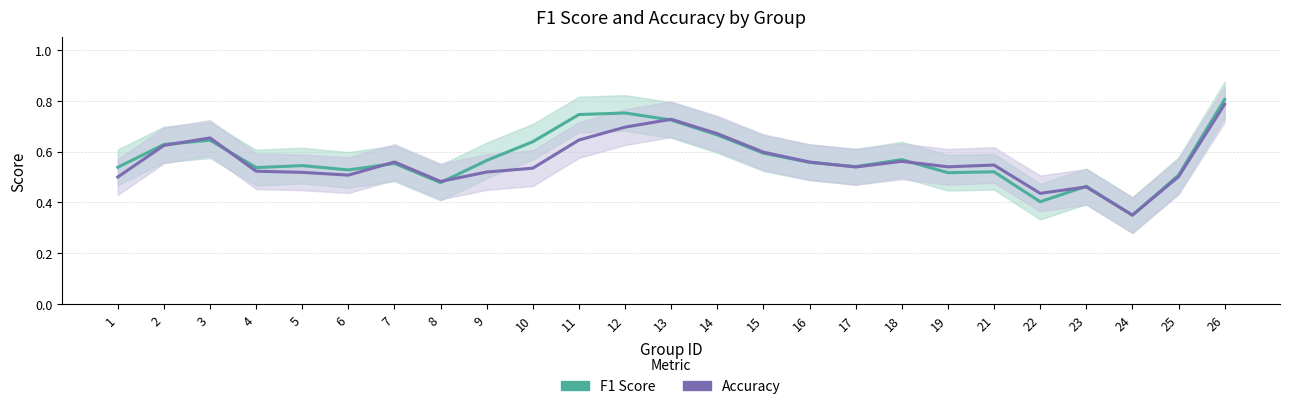

List the series in order of their overall mean, lowest first.

accuracy, f1